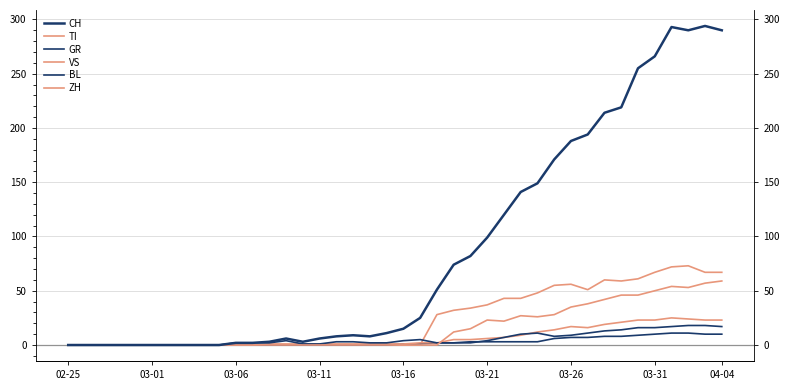

Is it true that CH equals 3 at 03-11?

False